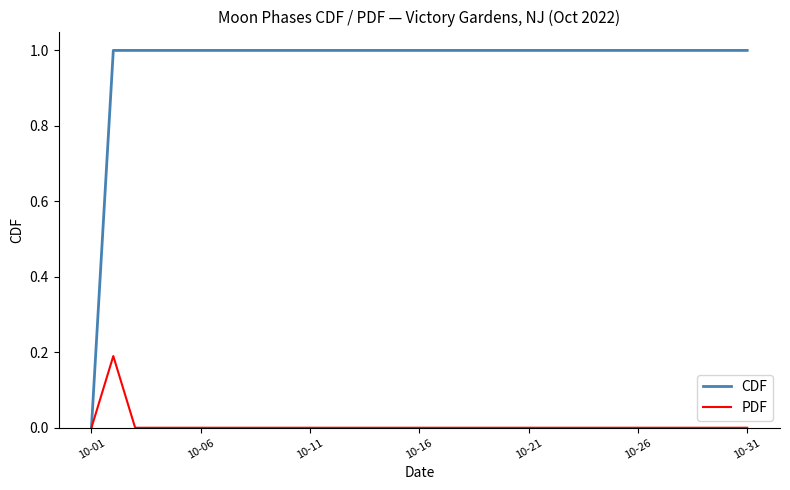

What is the maximum value for CDF?

1.0